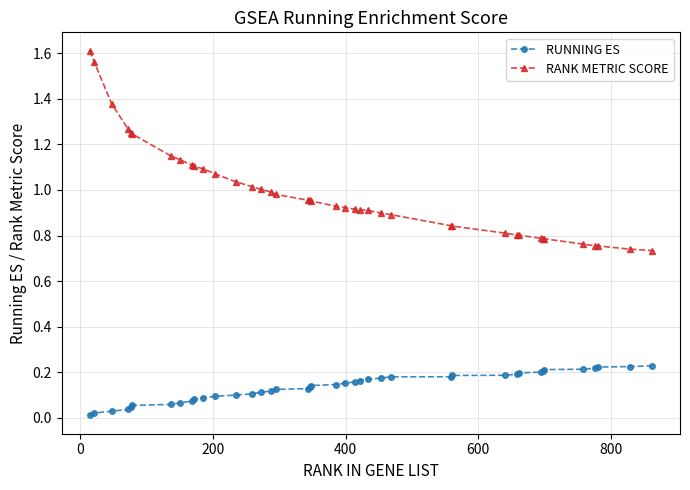

True or false: RUNNING ES and RANK METRIC SCORE intersect in this chart.

False